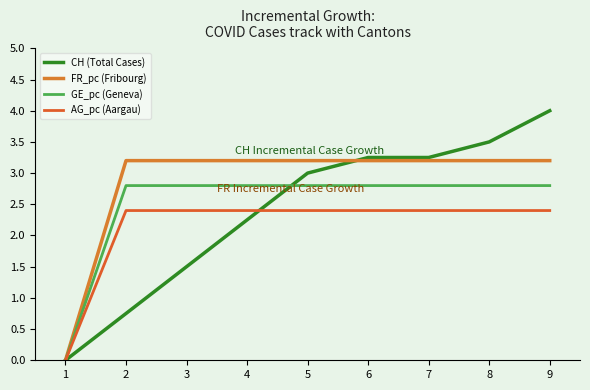

Which series has the largest range (max minus min)?

CH (Total Cases)